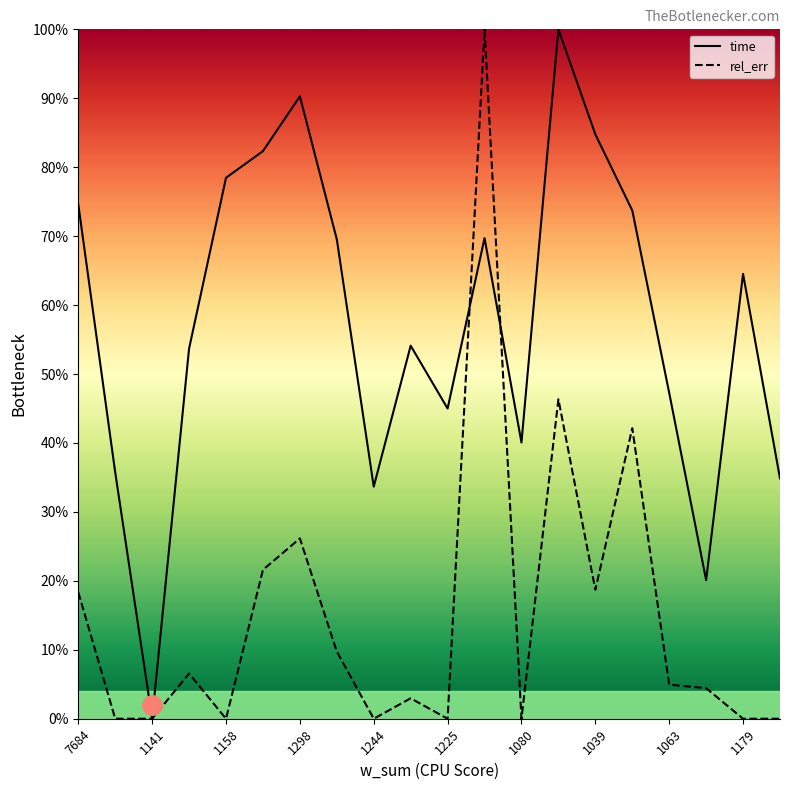

What is the average value of the rel_err series?

0.2